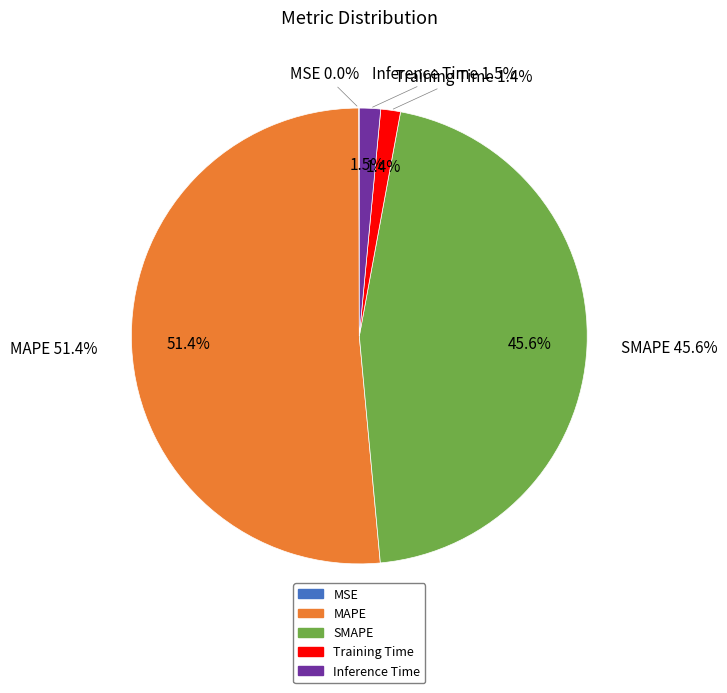

What is the largest slice in the pie chart?

MAPE